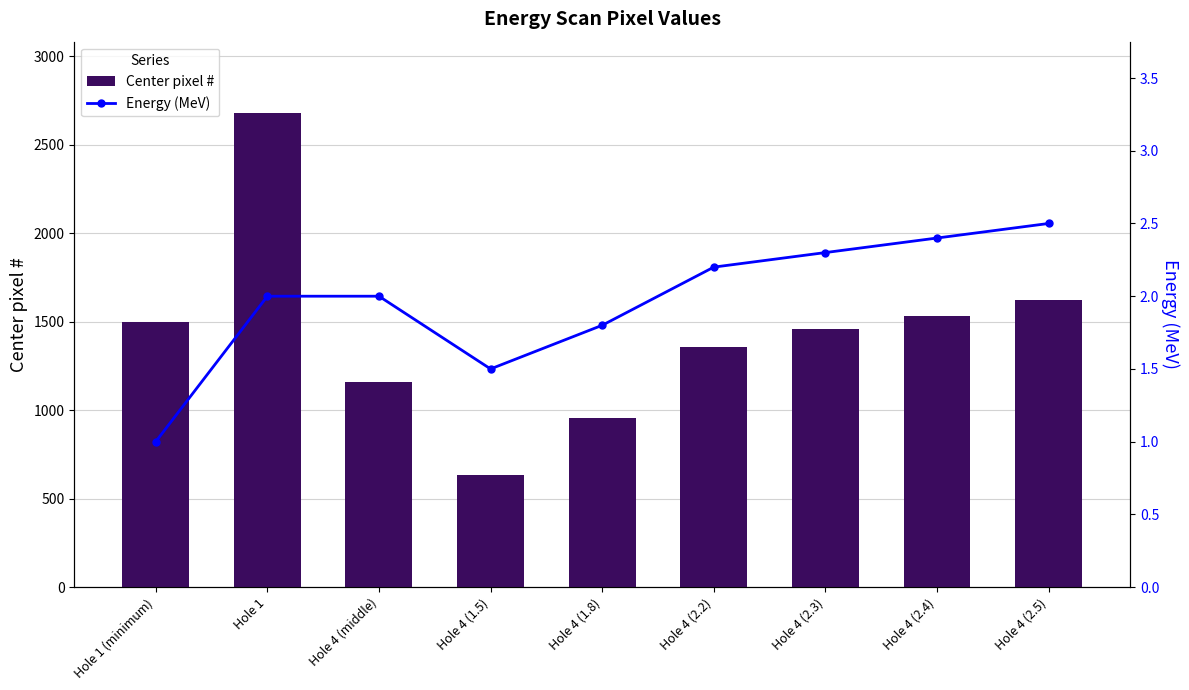

What is the label of the 7th bar from the left?

Hole 4 (2.3)